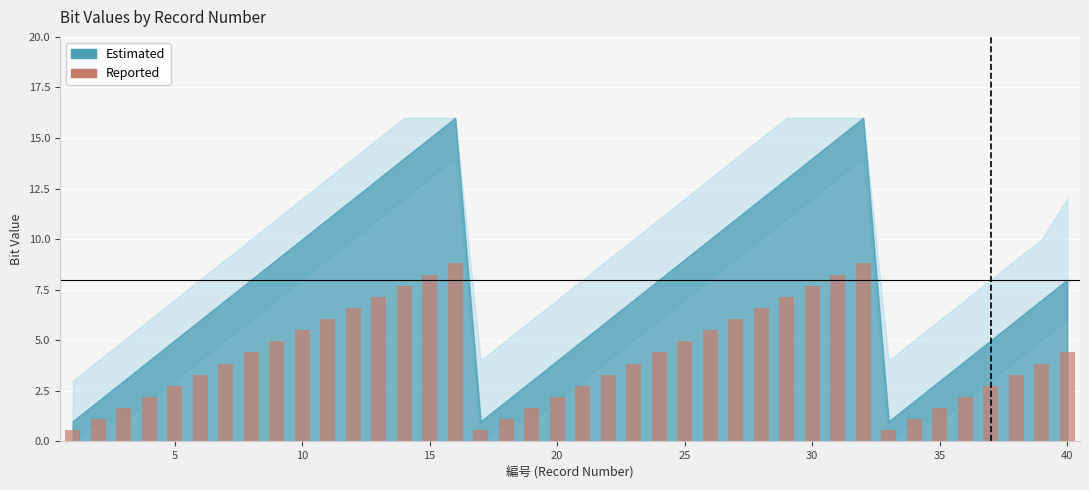

Count the number of data series in this chart.

1